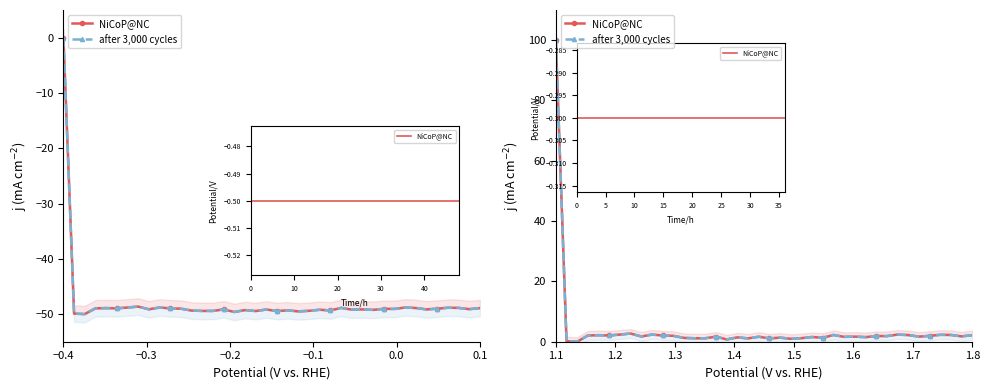

True or false: NiCoP@NC has a value of 3.3 at −0.1.

False